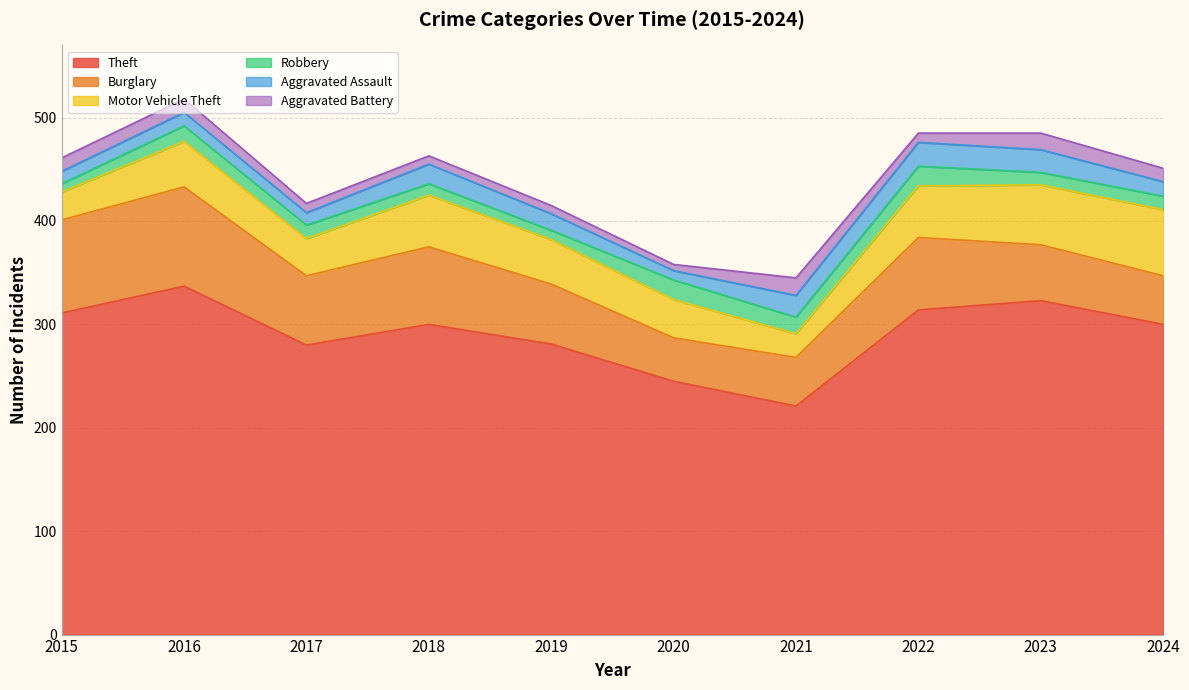

At which label is Motor Vehicle Theft closest to 43?

2019